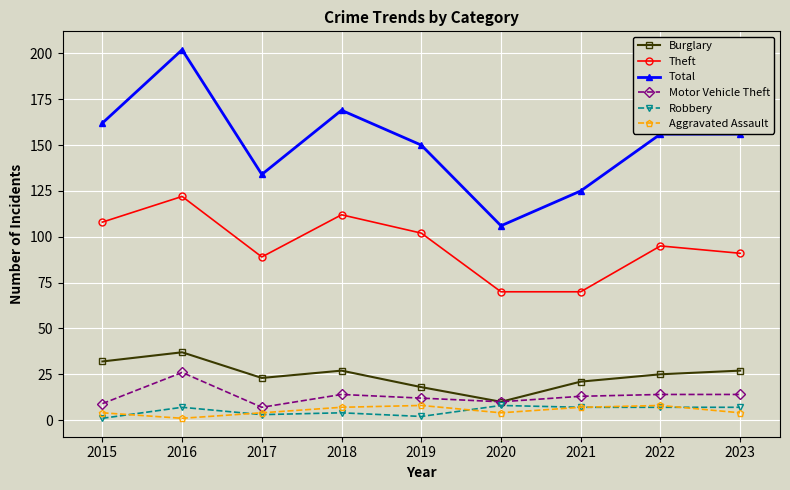

At which category is the sum across all series the highest?

2016